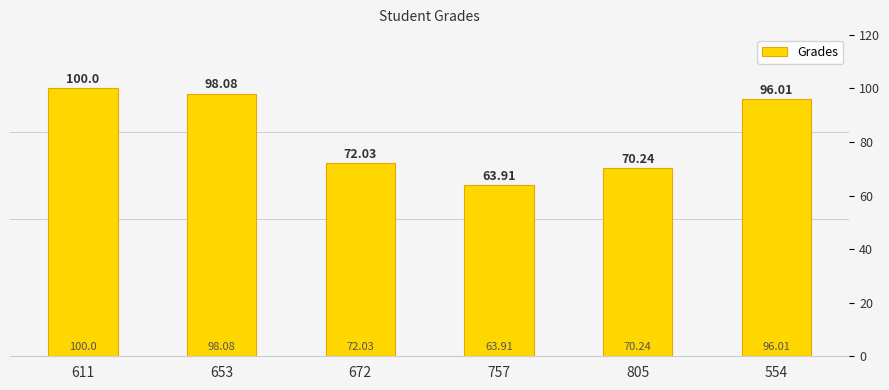

What is the label of the 4th bar from the left?

757